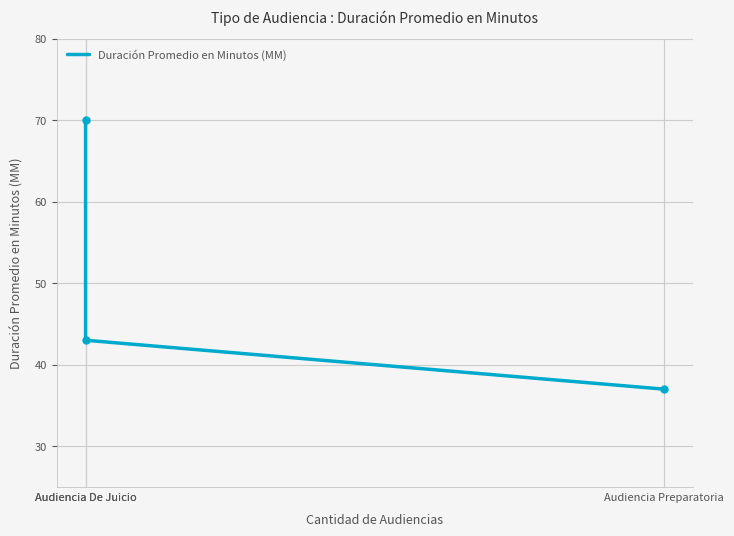

Count the number of data series in this chart.

1